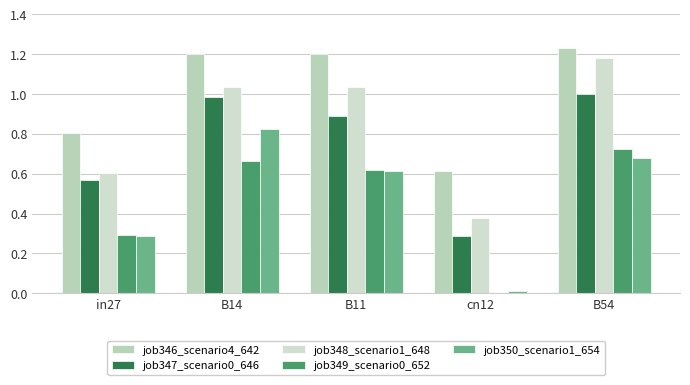

At which category does the chart reach its minimum across all series?

cn12